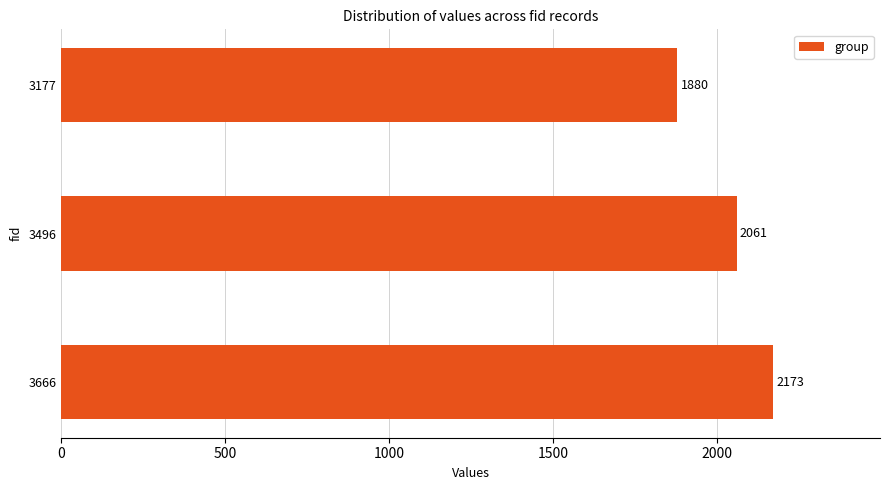

Are the bars horizontal?

Yes